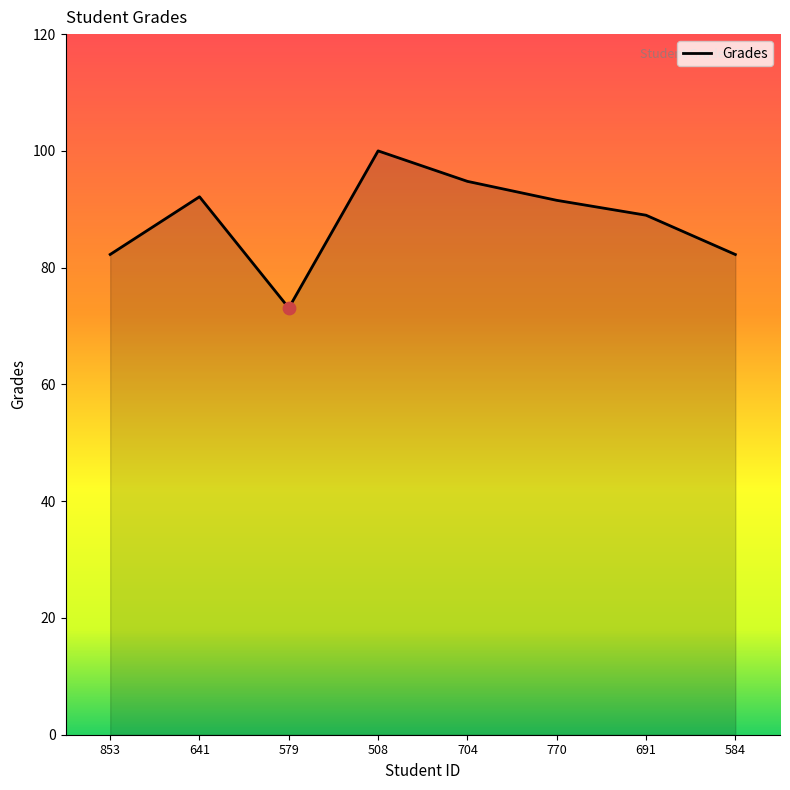

What is the ratio of the value at 853 to the value at 579?

1.1